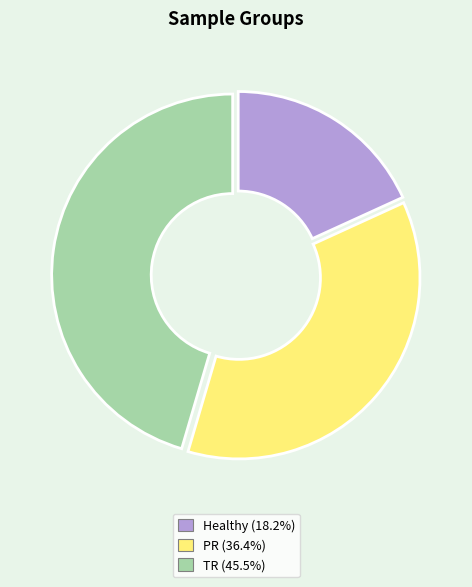

How many segments does this pie chart have?

3